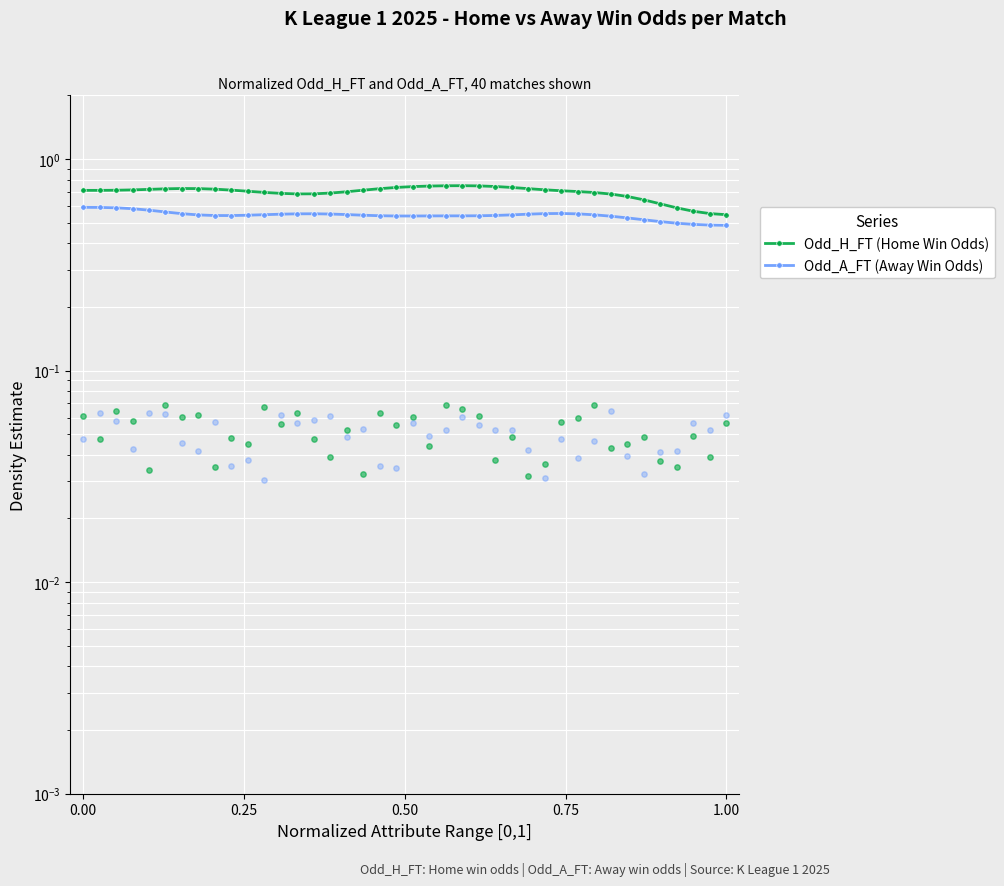

At how many categories does at least one series exceed 0?

40